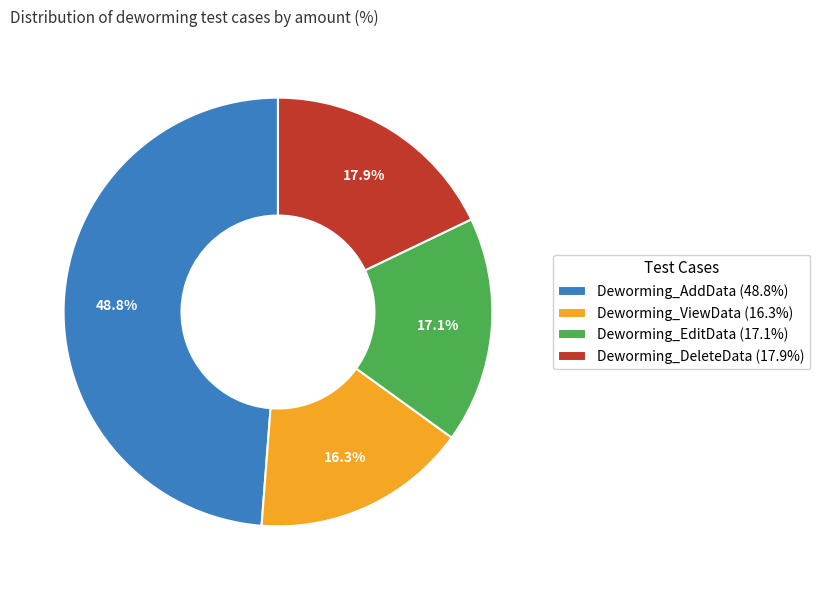

Which has a higher value, Deworming_ViewData (16.3%) or Deworming_DeleteData (17.9%)?

Deworming_DeleteData (17.9%)